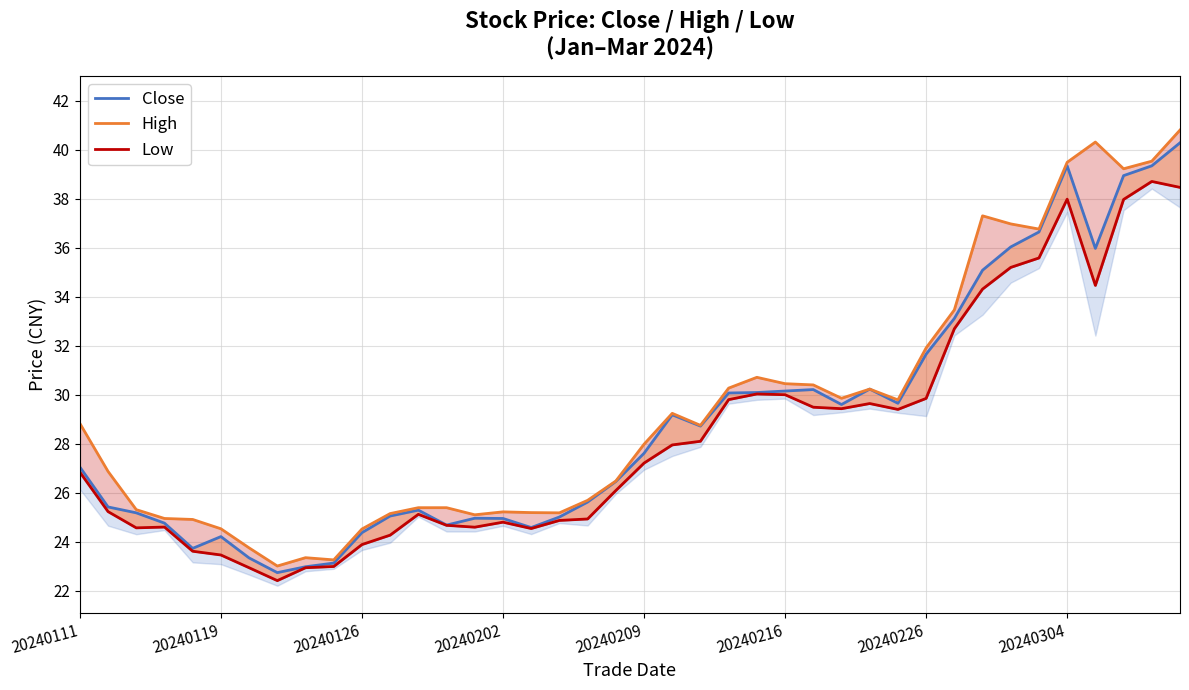

True or false: High and Close cross at least once.

False